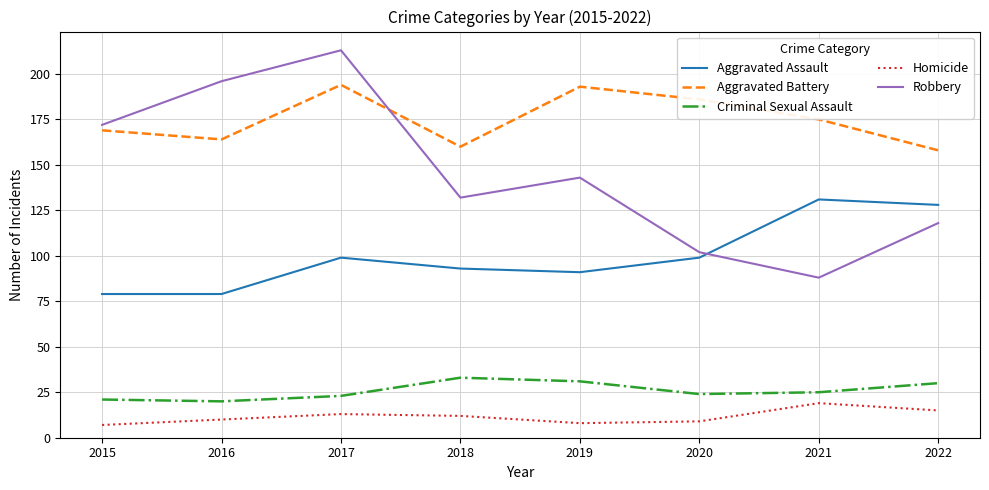

True or false: Homicide and Aggravated Battery cross at least once.

False